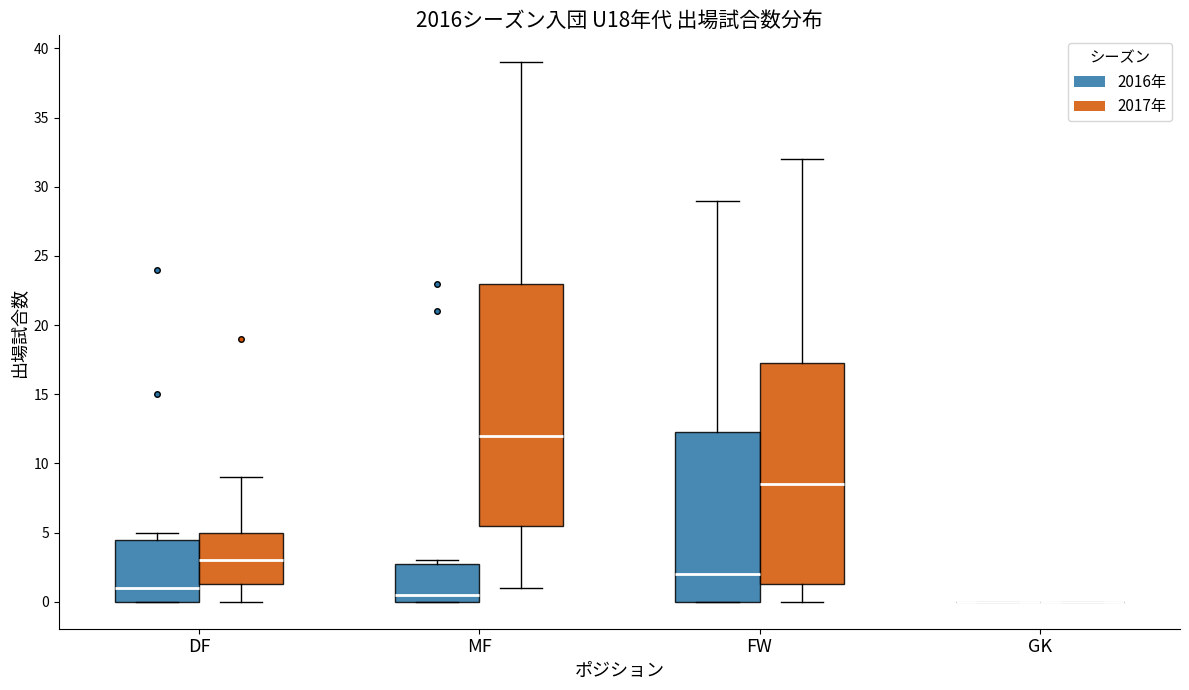

Which box is the tallest, from its lower edge to its upper edge?

MF (2017年)